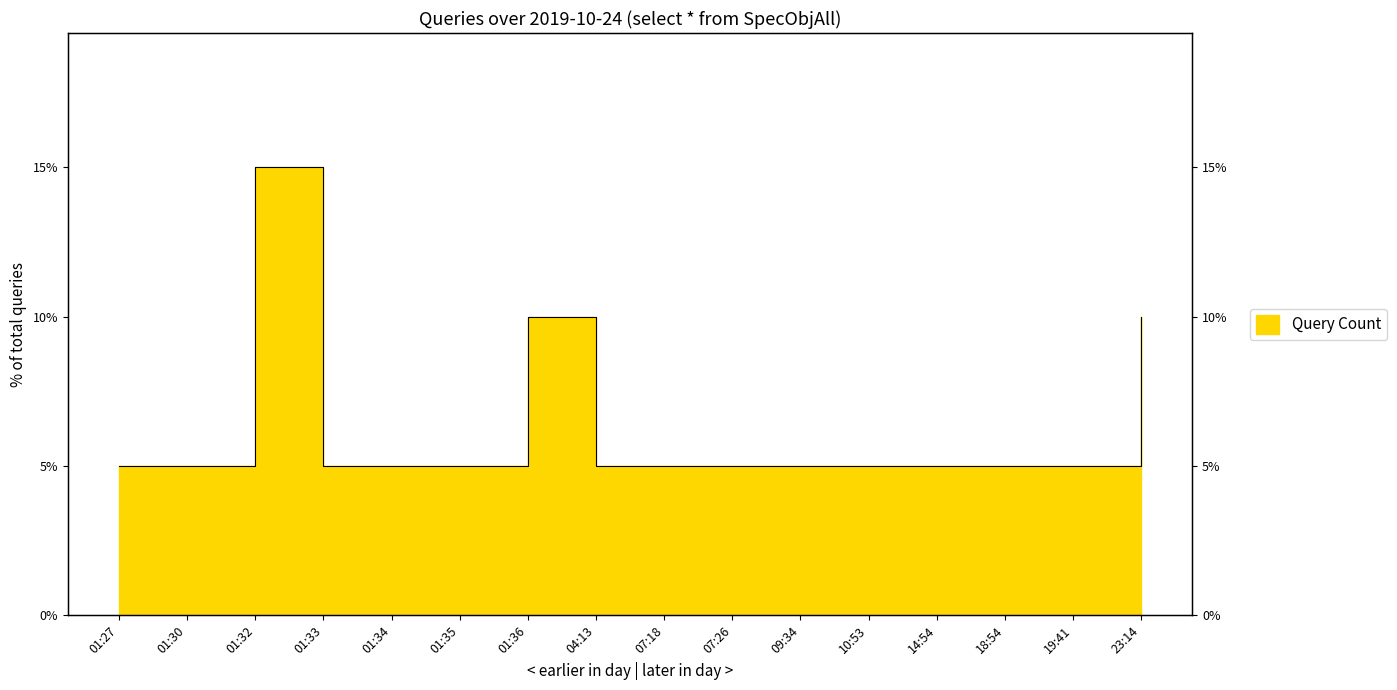

Count the values in the range 5 to 6.

13